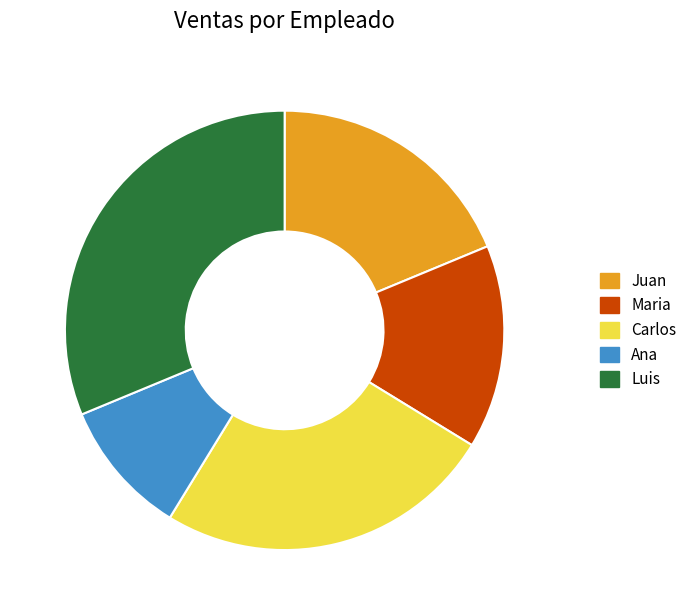

How many slices are in this pie chart?

5